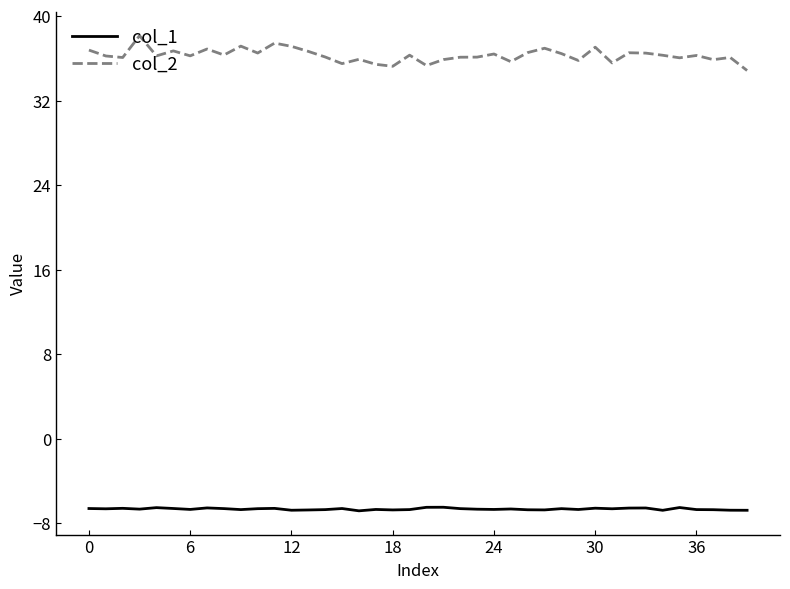

True or false: col_1 and col_2 intersect in this chart.

False